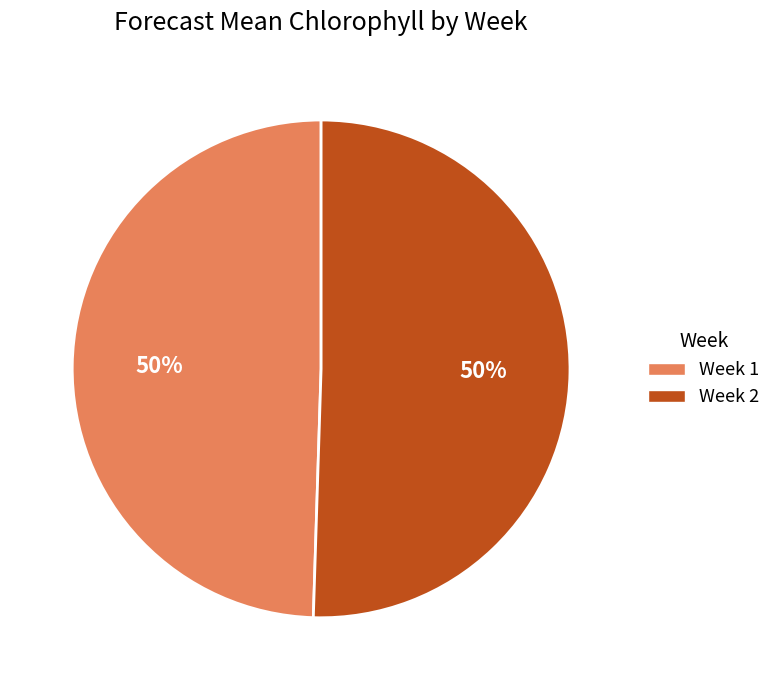

To the nearest percent, what is the combined percentage of Week 2 and Week 1?

100%